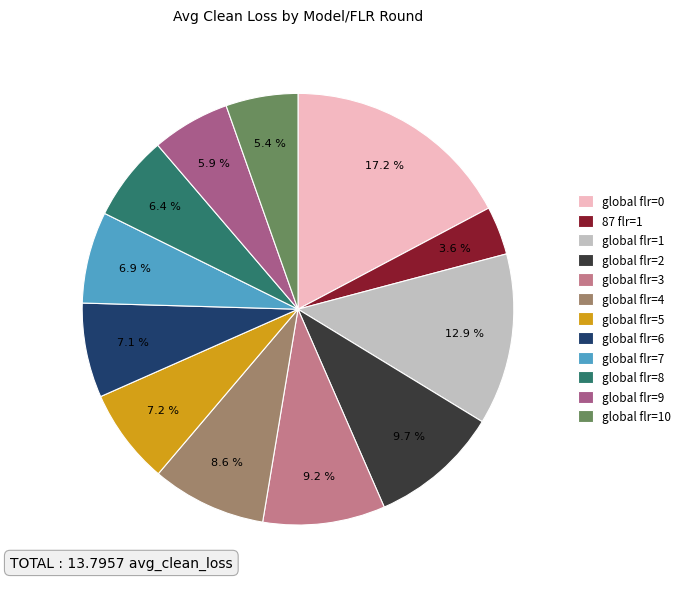

Which category has the smallest portion of the pie?

87 flr=1